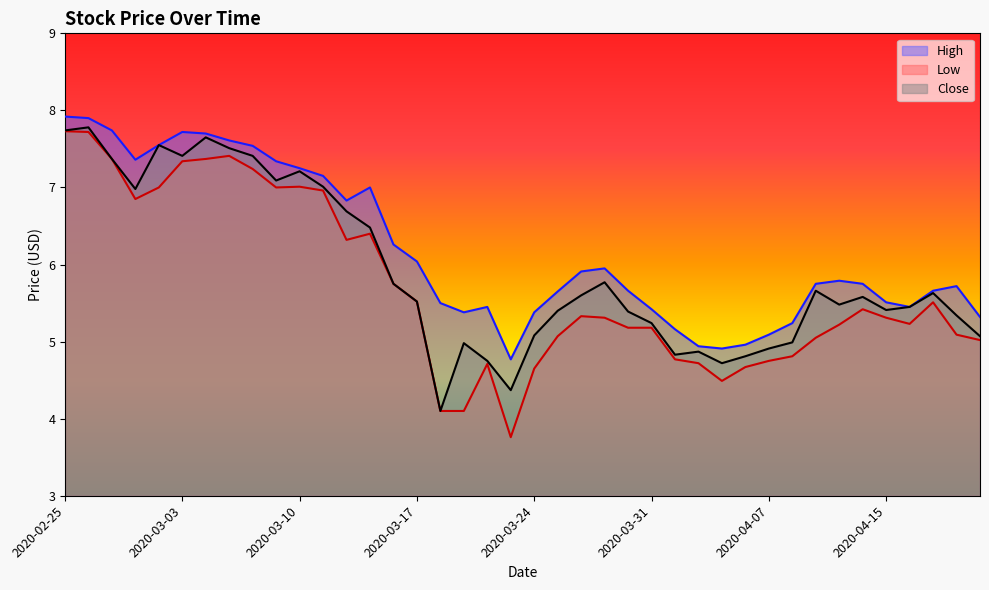

In Low, how many points are higher than both neighbors (excluding endpoints)?

7